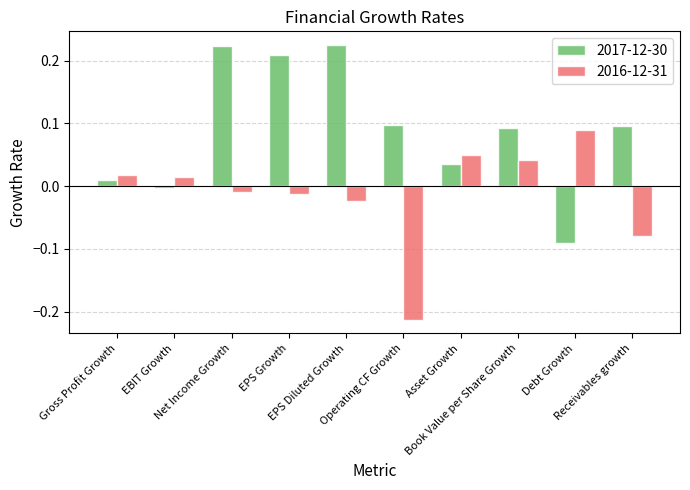

Which series has the widest spread of values?

2017-12-30